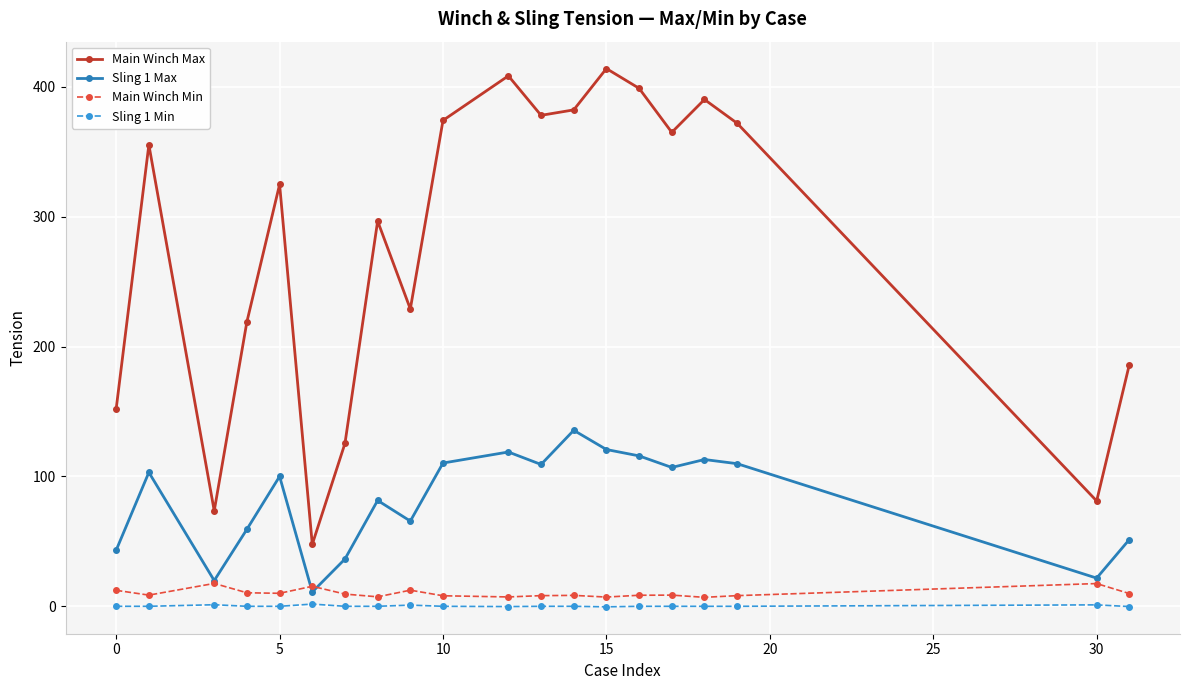

What is the value of the Main Winch Max point at the 7th from the left?

125.4